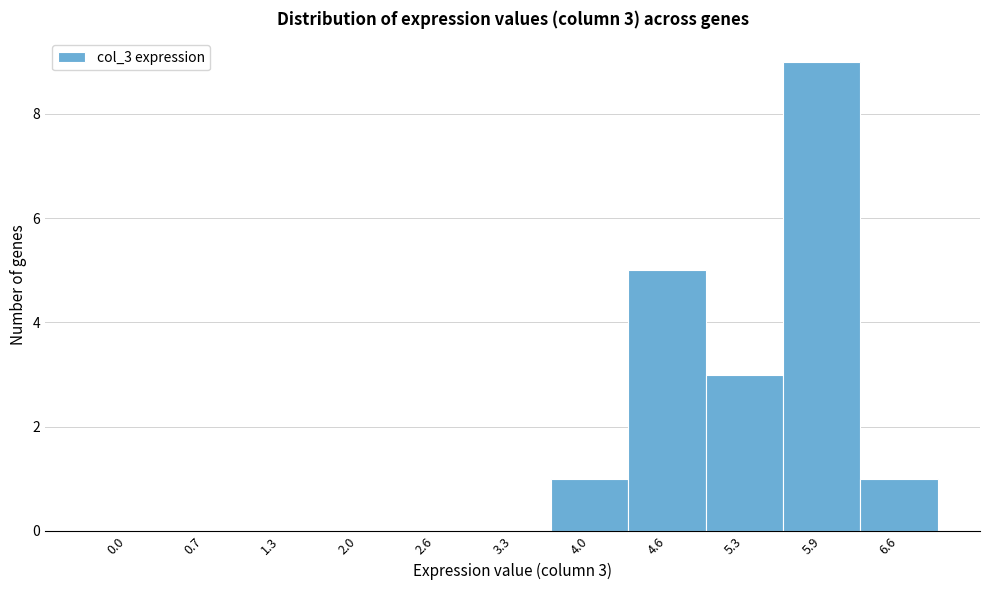

Reading left to right, list all the values displayed in this chart.

0.0=0	0.7=0	1.3=0	2.0=0	2.6=0	3.3=0	4.0=1	4.6=5	5.3=3	5.9=9	6.6=1